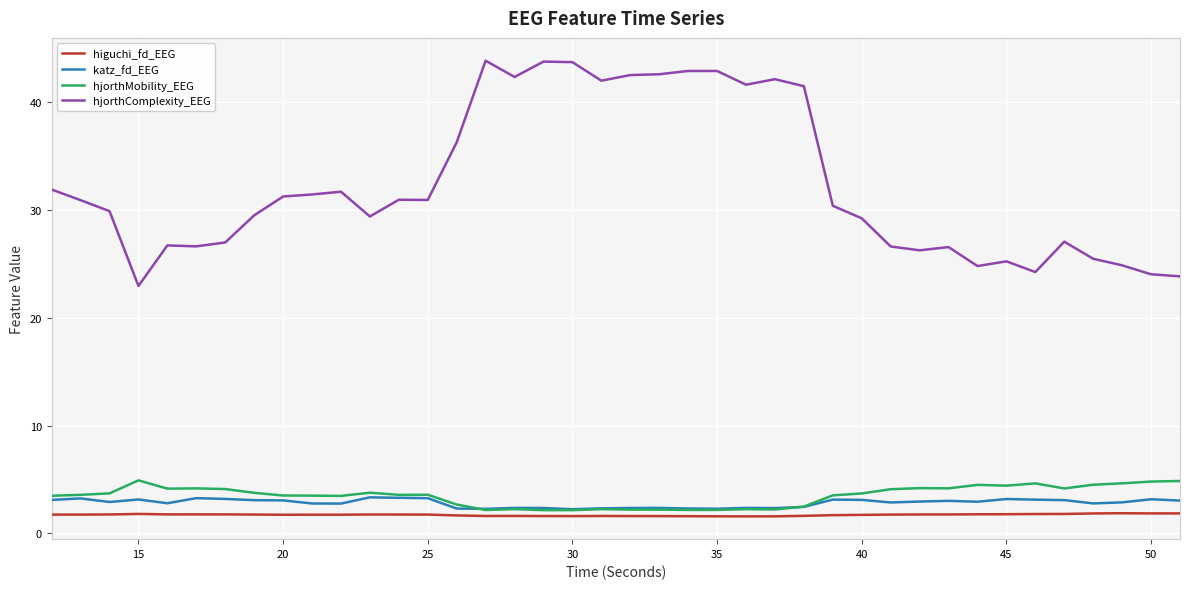

What is the highest value of the hjorthComplexity_EEG series?

43.8